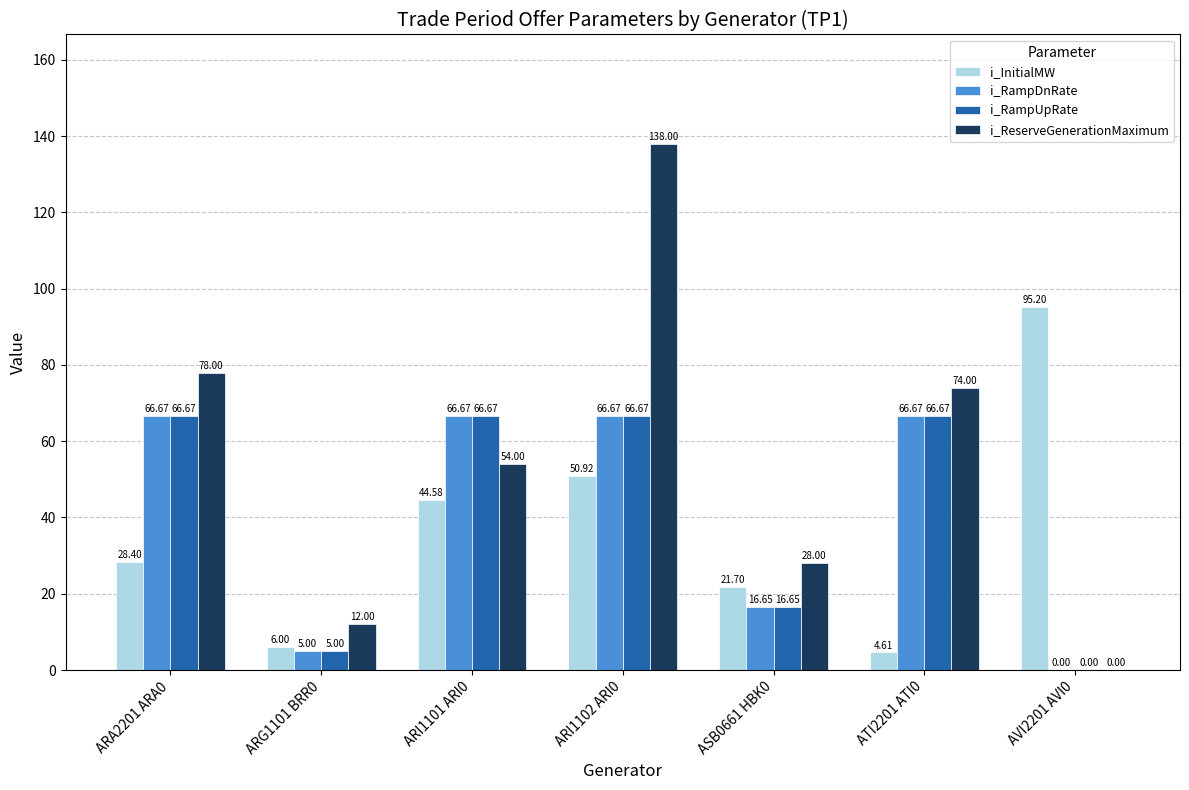

At which category is the sum across all series the highest?

ARI1102 ARI0